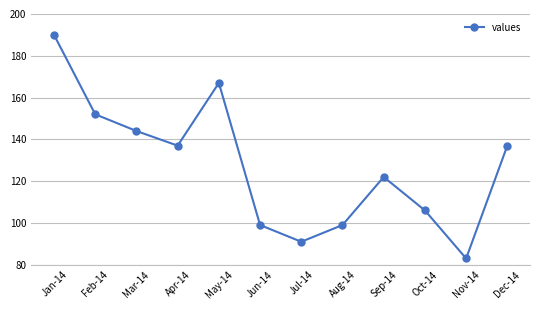

How many points are lower than both their immediate neighbors (excluding endpoints)?

3